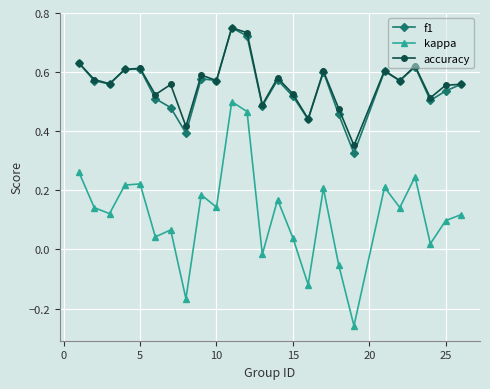

True or false: kappa and accuracy intersect in this chart.

False